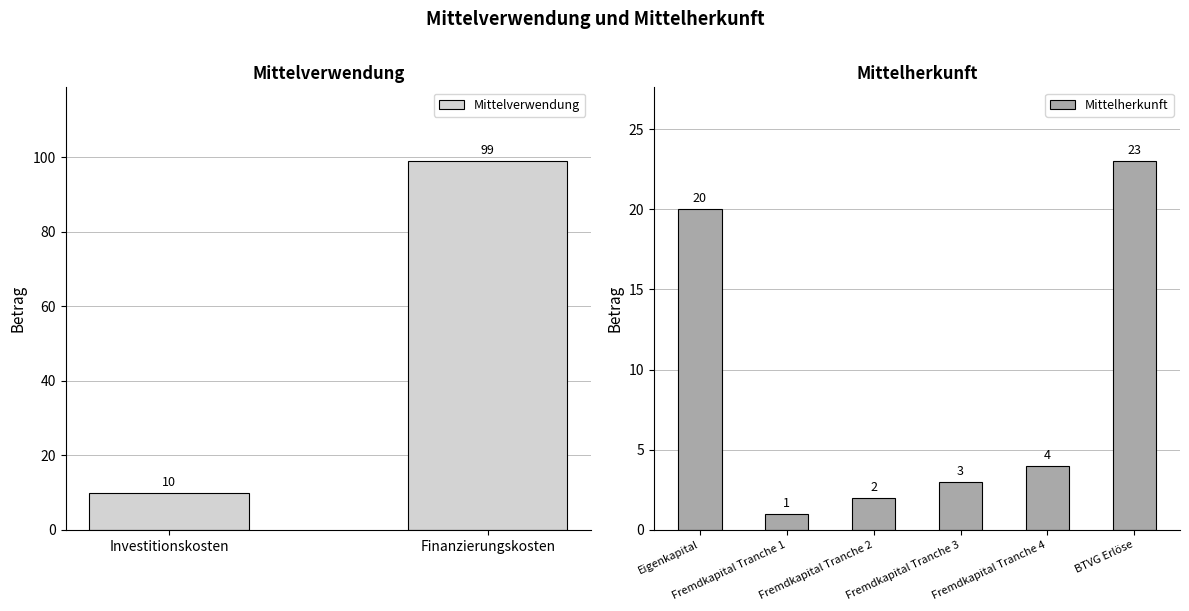

What is the highest value of the Mittelherkunft series?

23